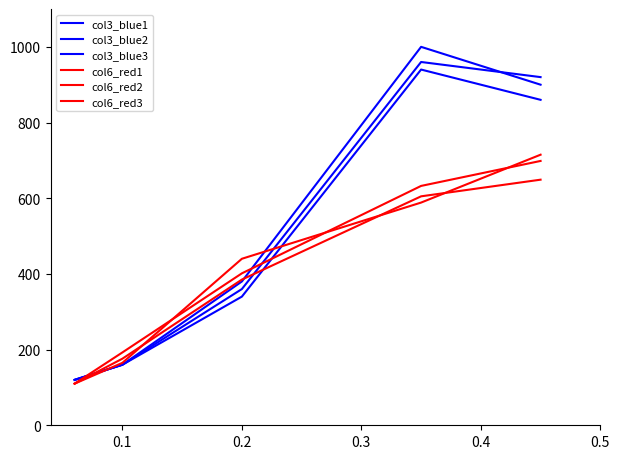

How many lines are shown in the chart?

6